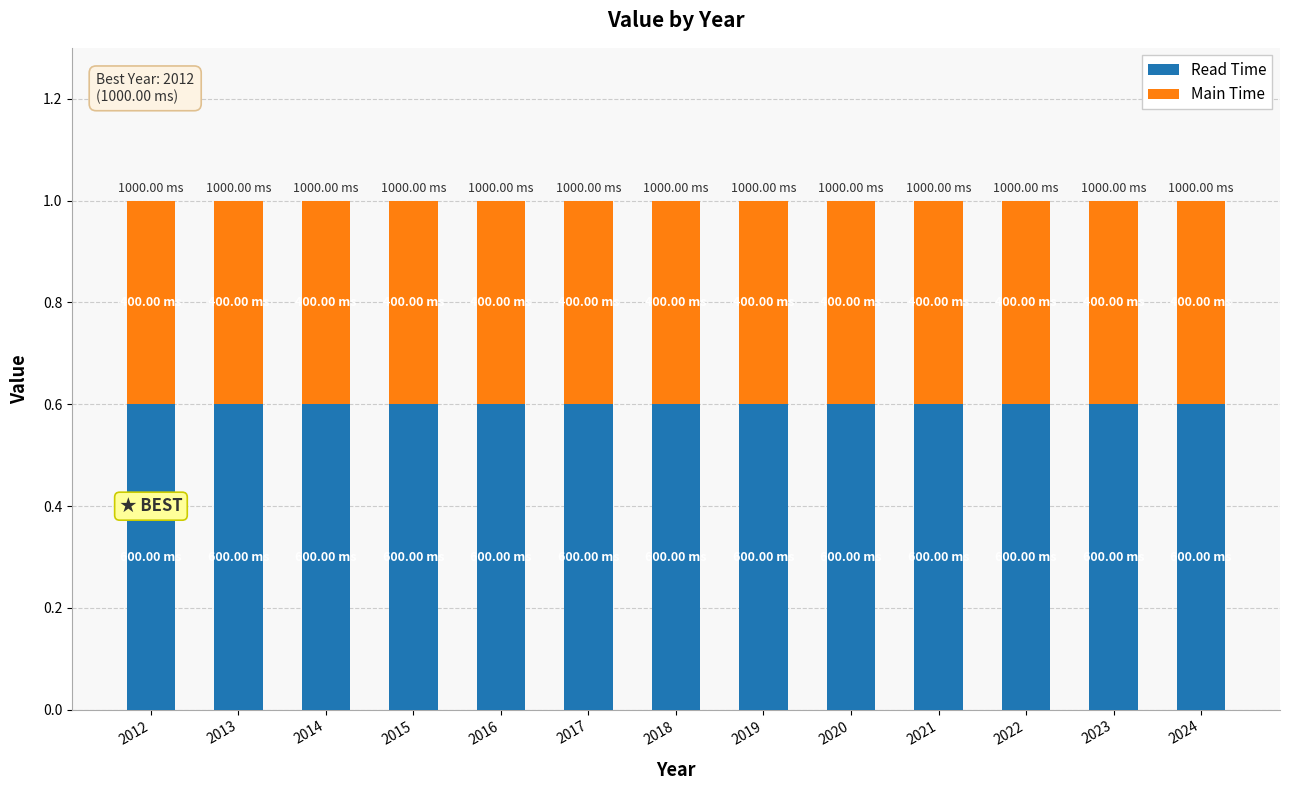

How many bars are there in total?

13